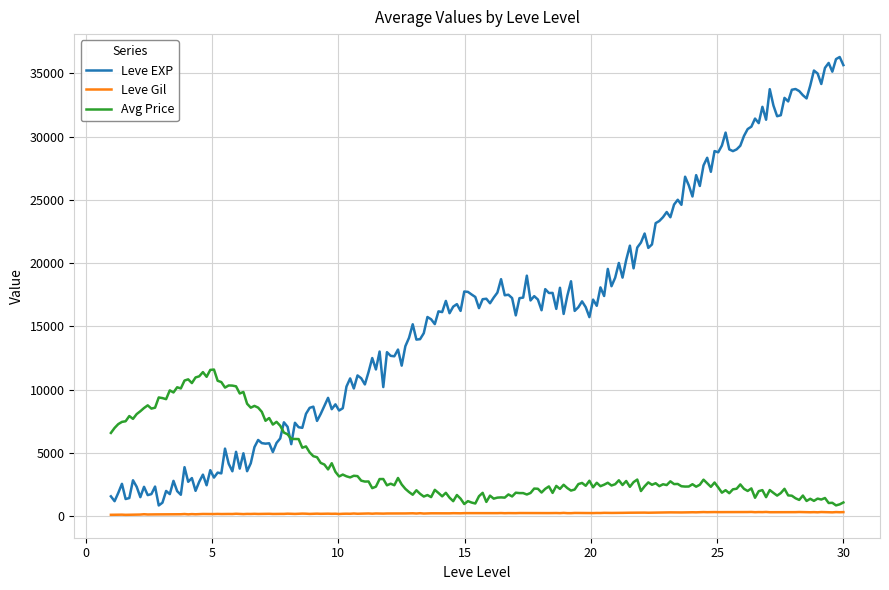

What is the difference between the maximum and minimum values in the Avg Price series?

10735.3